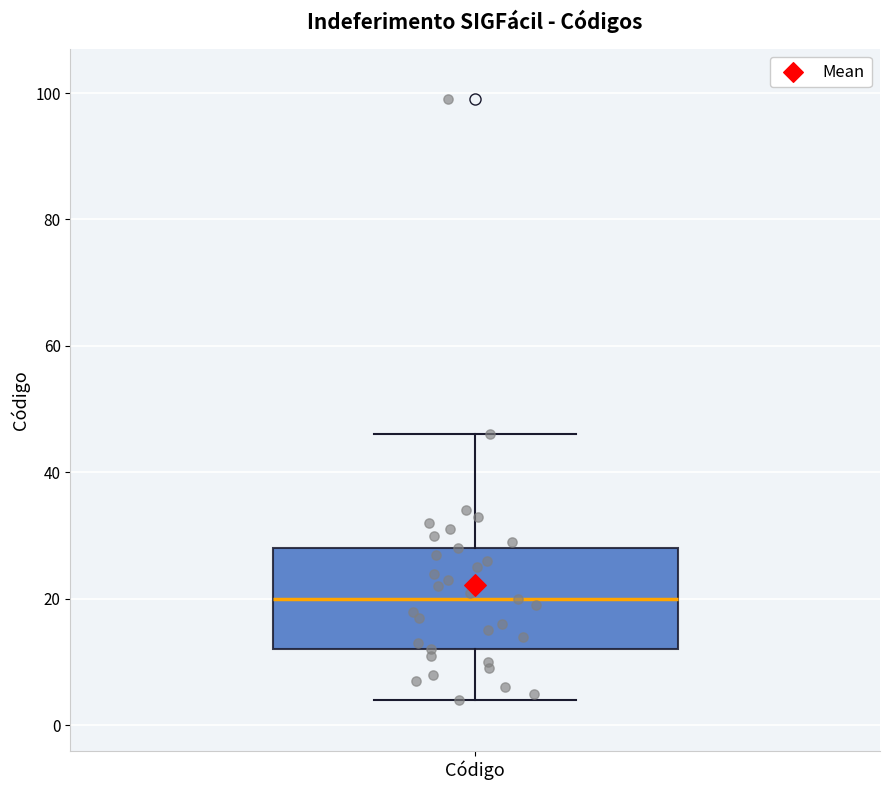

Transcribe this box plot: give where the median line is, the range the box spans, and where the two whiskers end, as read against the y-axis. The values are not printed on the chart, so give them approximately, as read against the axis.

median 20, box 12 to 28, whiskers 4 to 46